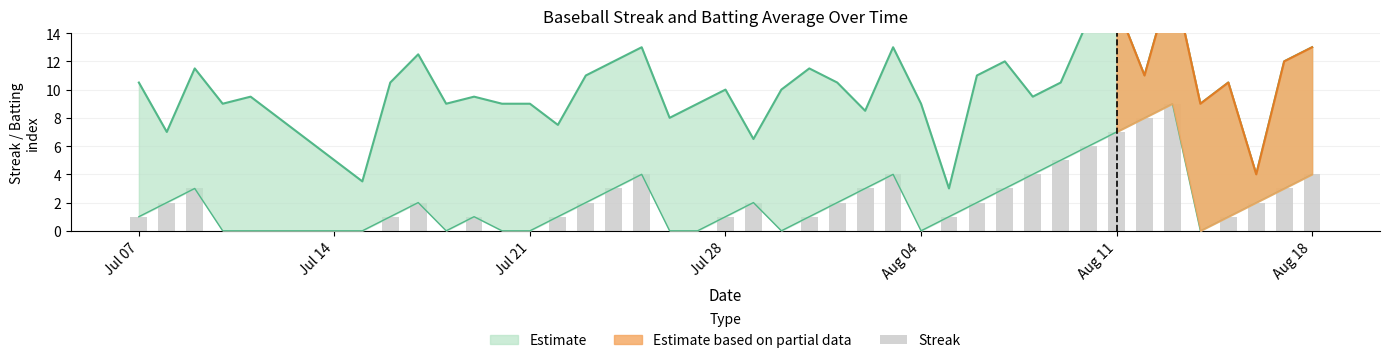

Count the values in the range 0 to 3.

31